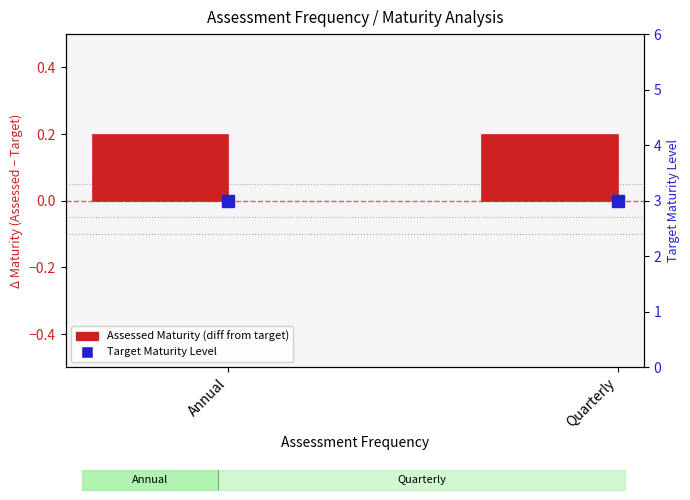

At which category is the sum across all series the highest?

Annual